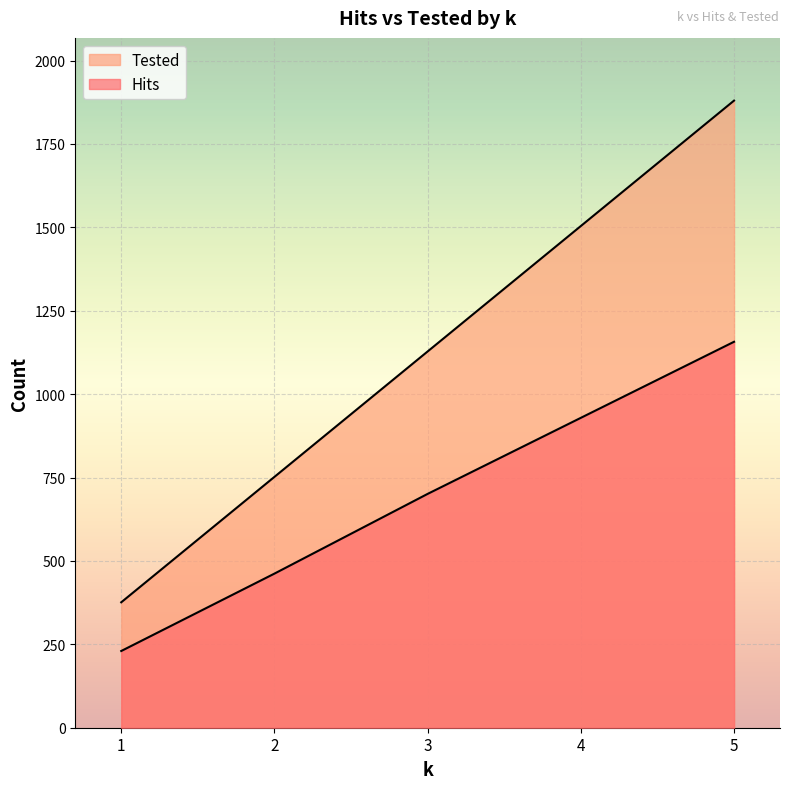

What is the difference between the highest and lowest values at 3?

427